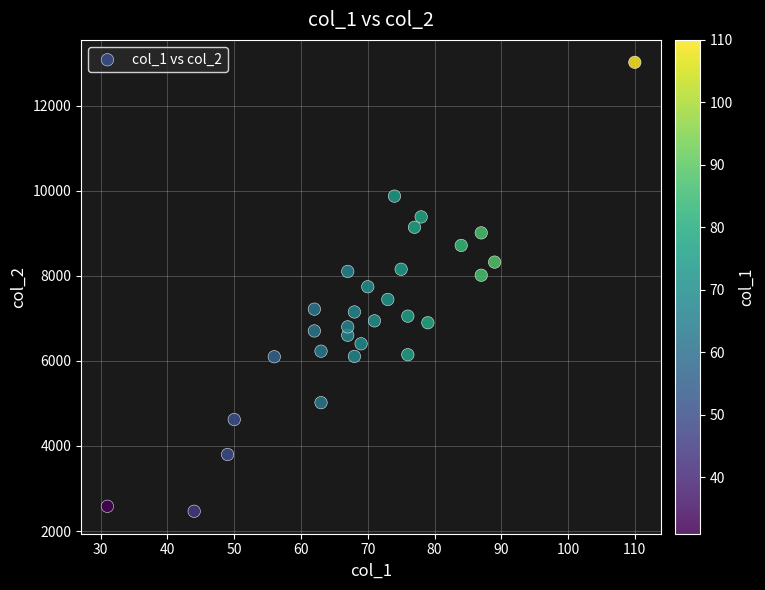

What is the range of Y values (max minus min)?

10555